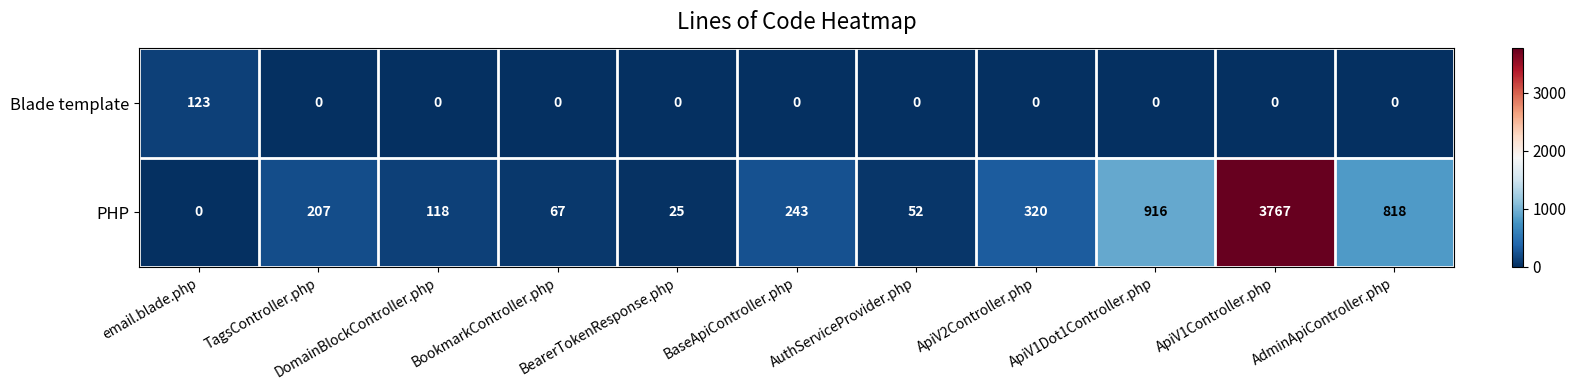

What is the sum of all Blade template values?

123